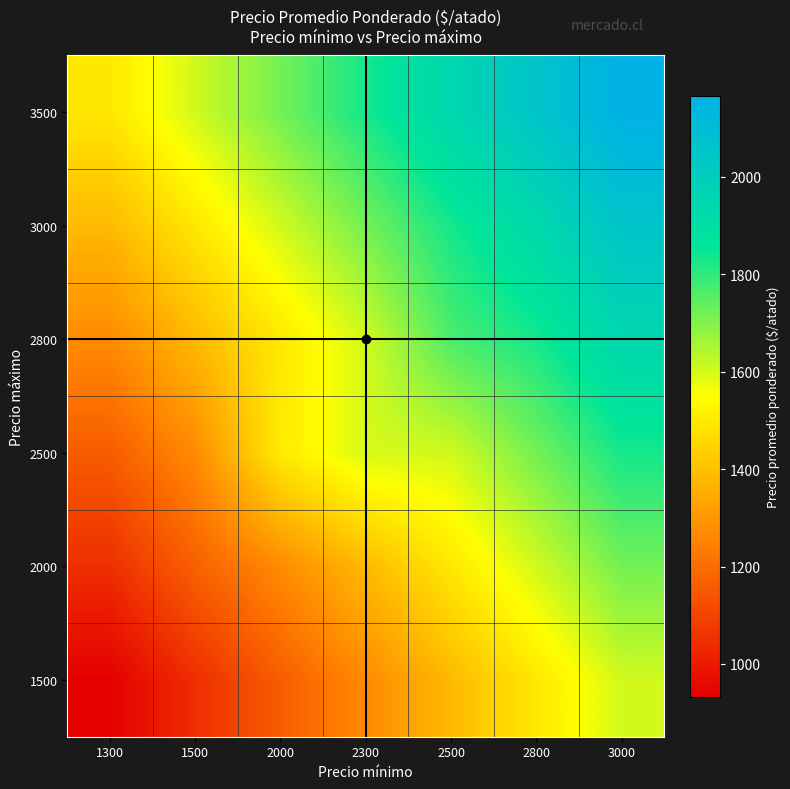

At how many categories does at least one series exceed 1861?

3